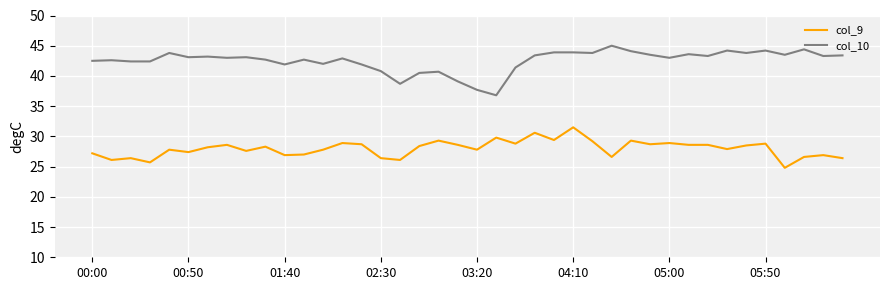

True or false: col_9 has more than 0 interior local peaks.

True